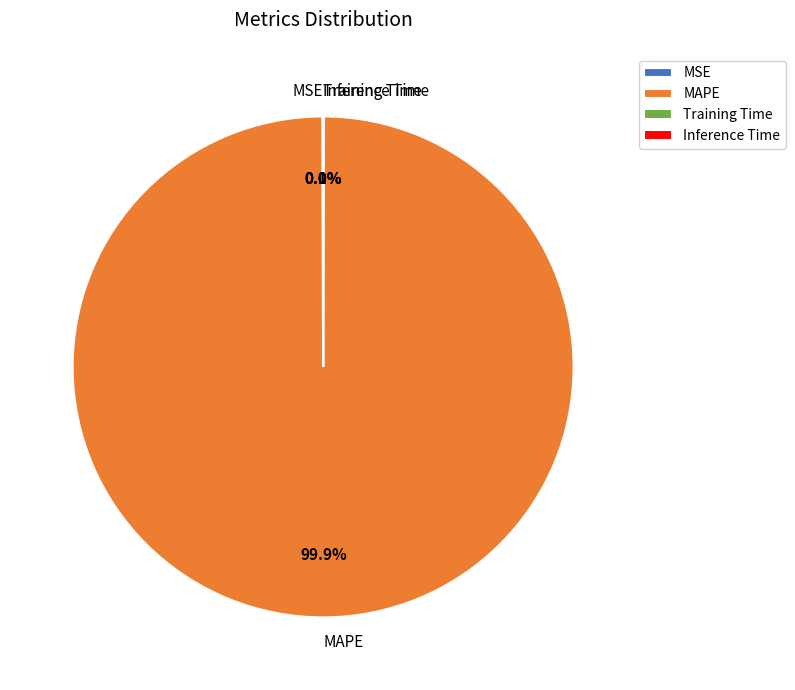

Which category has the biggest portion of the pie?

MAPE